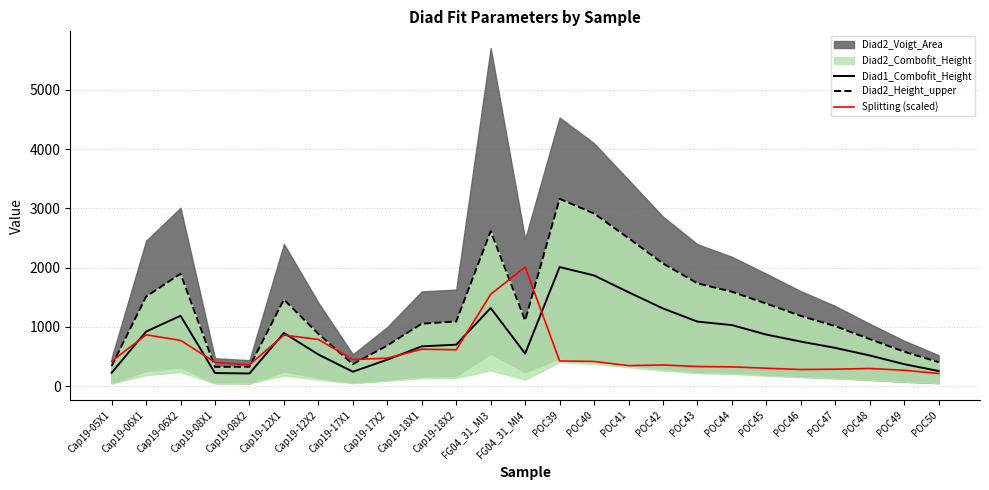

What is the sum of all Diad2_Height_upper values?

32981.5